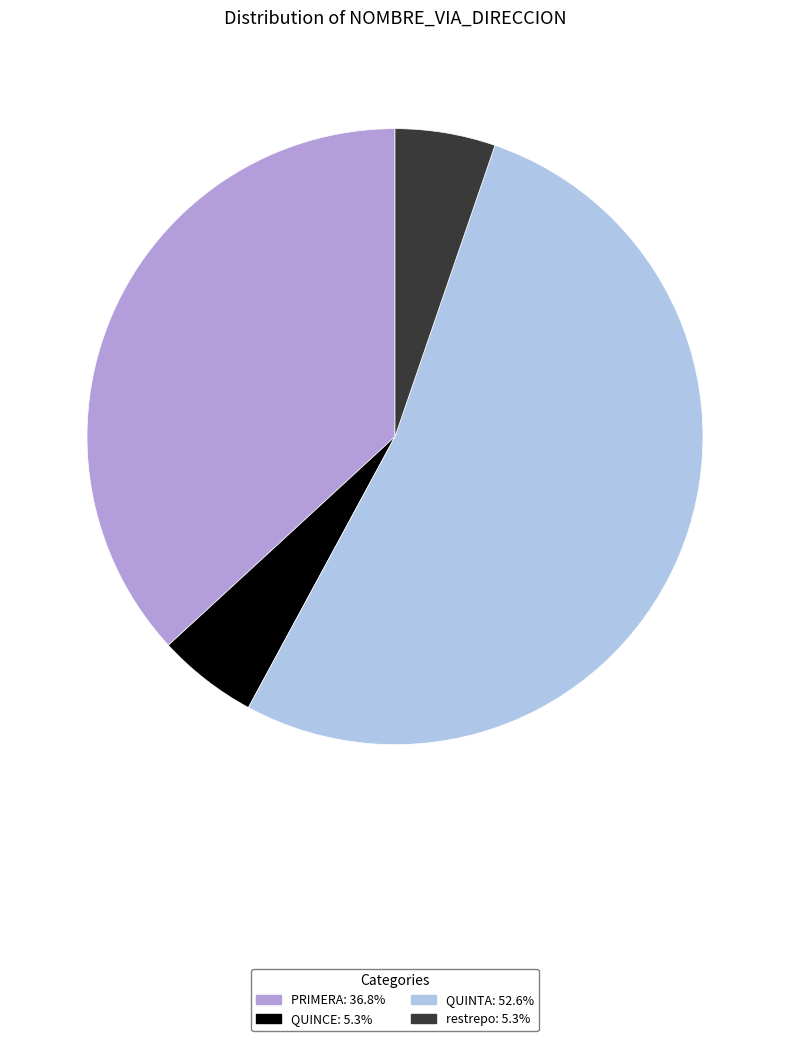

What is the ratio of the value at restrepo to the value at QUINCE?

1.0